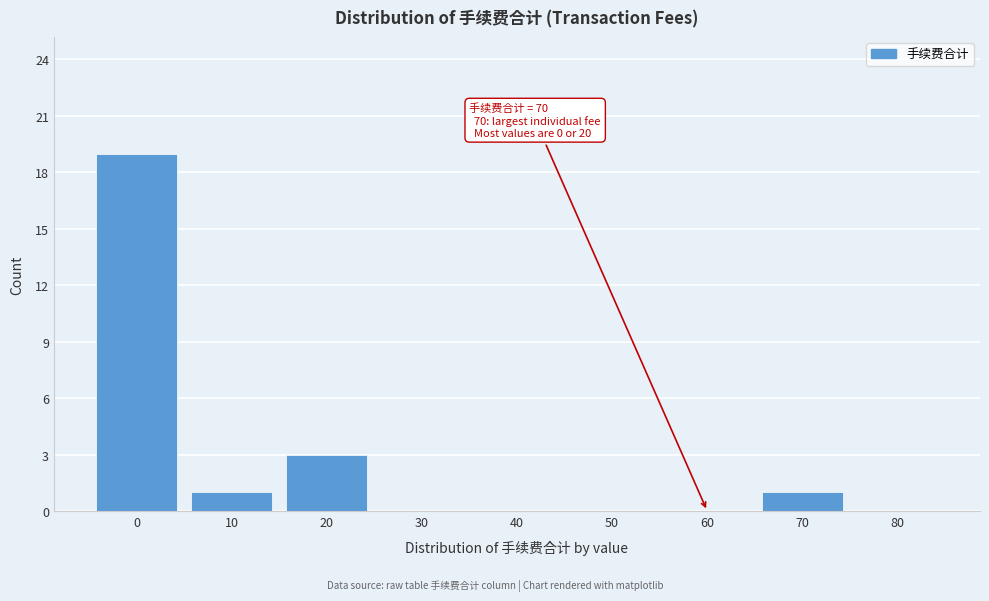

Reading right to left, list all the values displayed in this chart.

80=0	70=1	60=0	50=0	40=0	30=0	20=3	10=1	0=19